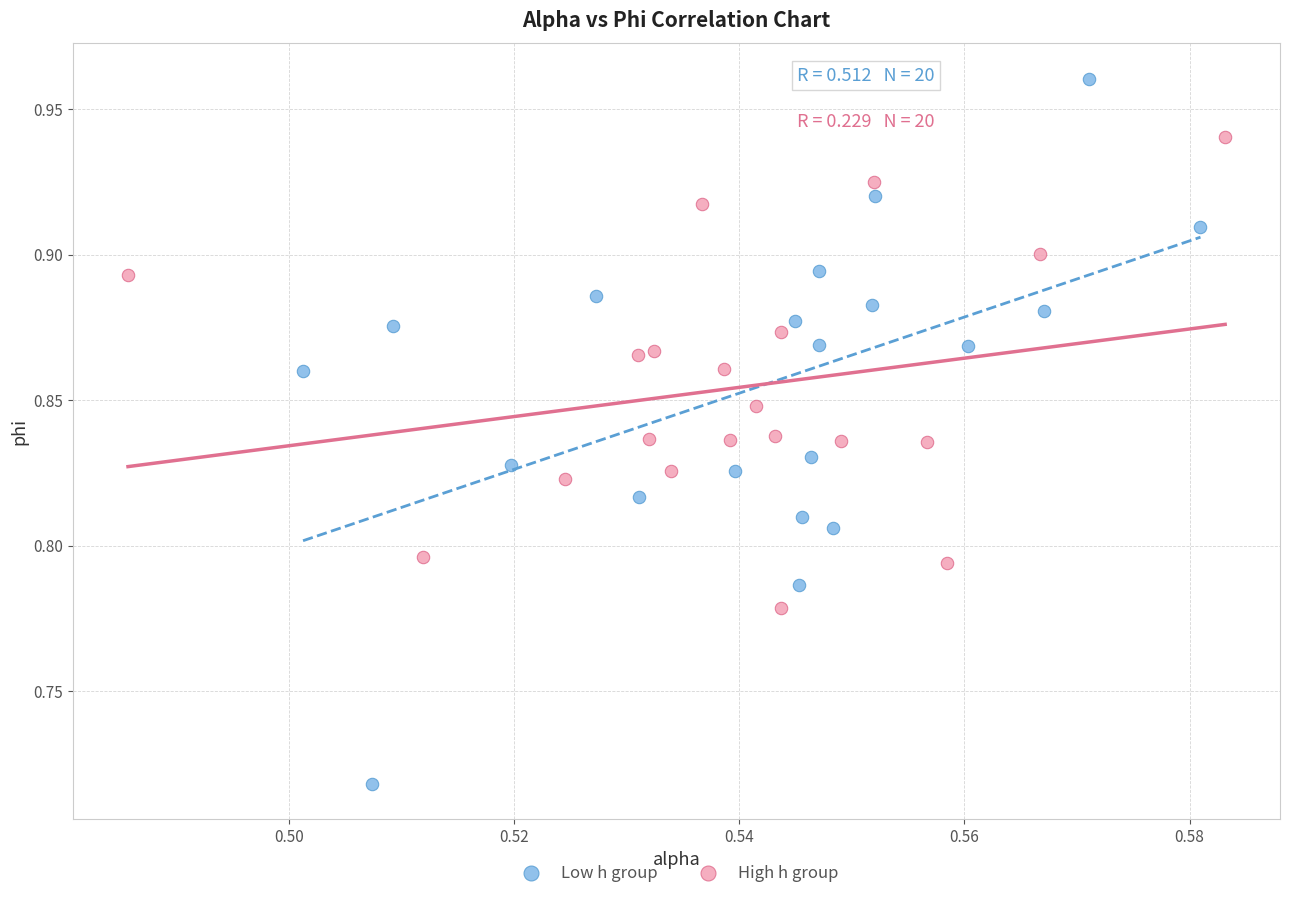

Which series has the largest Y range (max minus min)?

Low h group